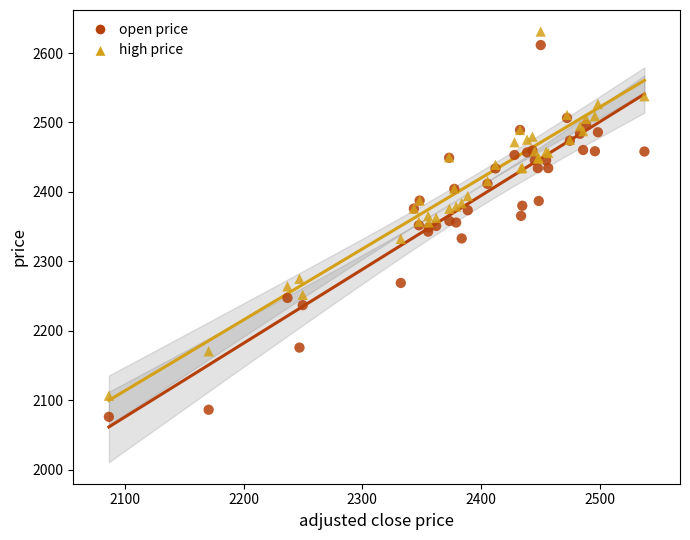

Which series has the widest spread of Y values?

open price